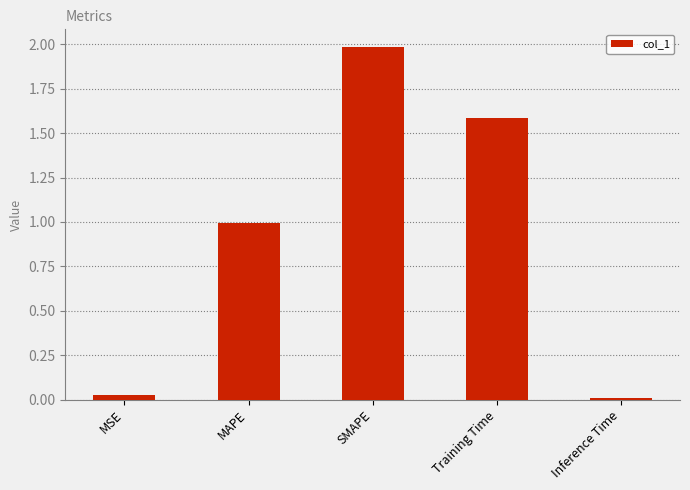

What is the change in value from Training Time to Inference Time?

-1.6